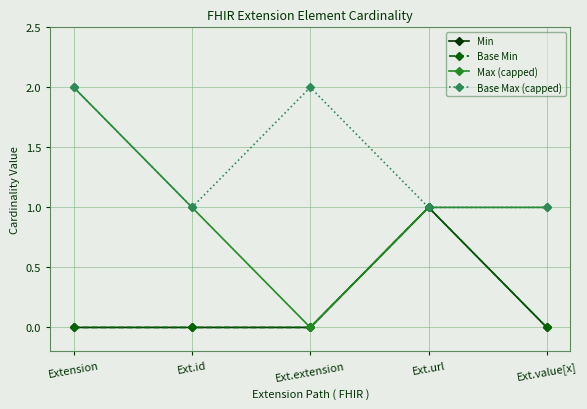

Which series has the largest range (max minus min)?

Max (capped)